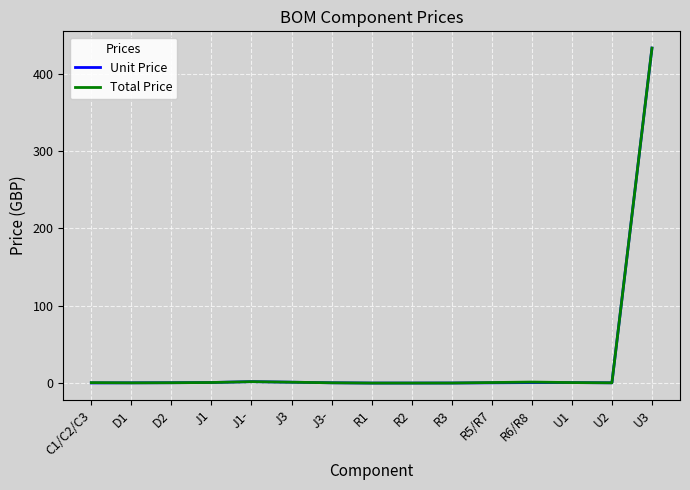

Is it true that Total Price equals 0.5 at D2?

True